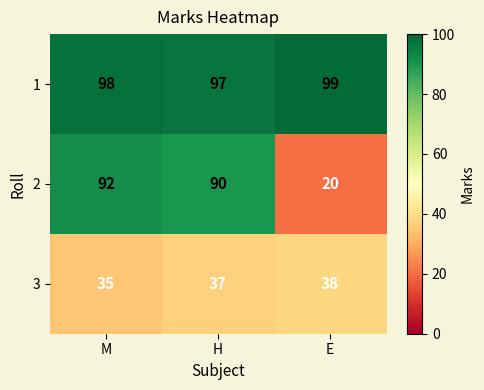

How many 1 values are between 97 and 99?

3